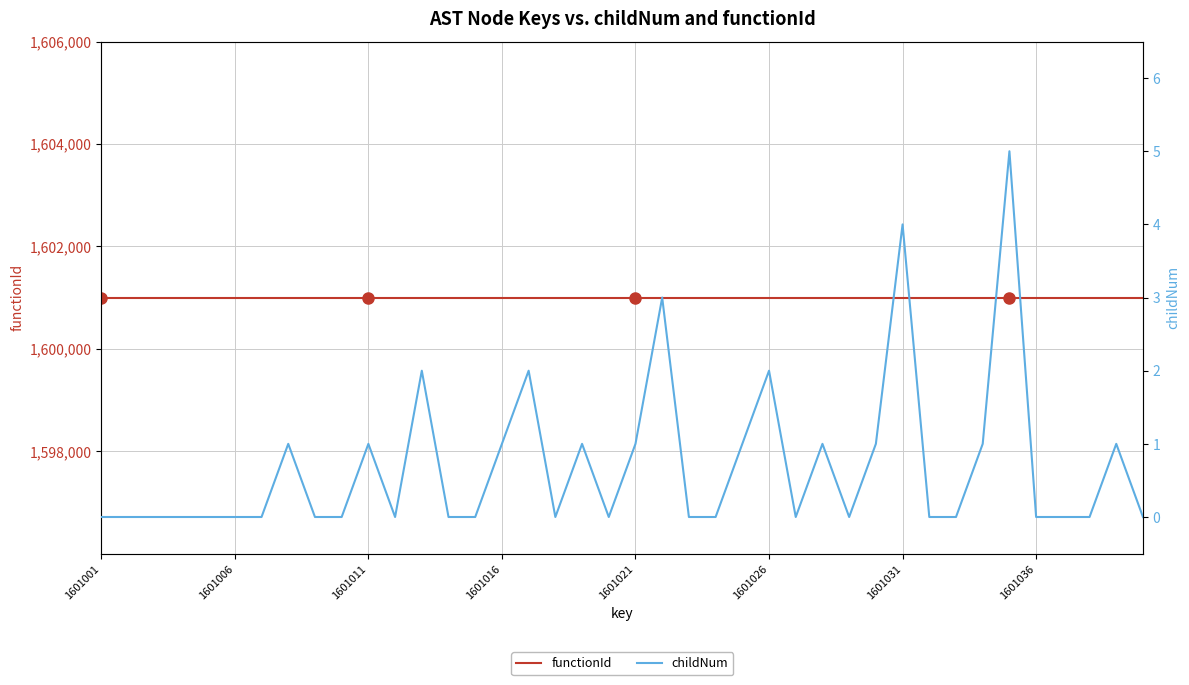

Is the value of functionId at 12 greater than the value of childNum at 10?

Yes